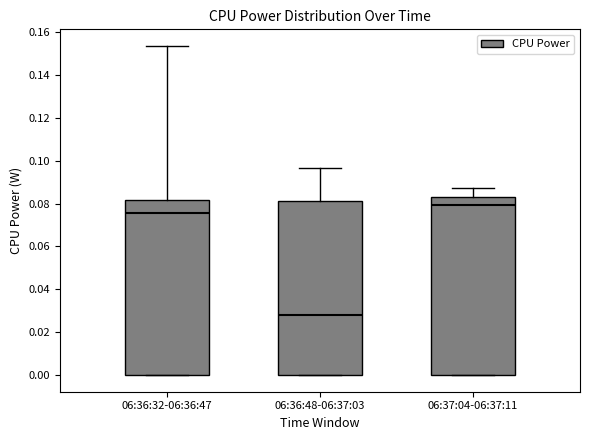

Where is the lower edge of the box for 06:36:32-06:36:47 on the y-axis? The values are not printed on the chart, so give them approximately, as read against the axis.

0.000